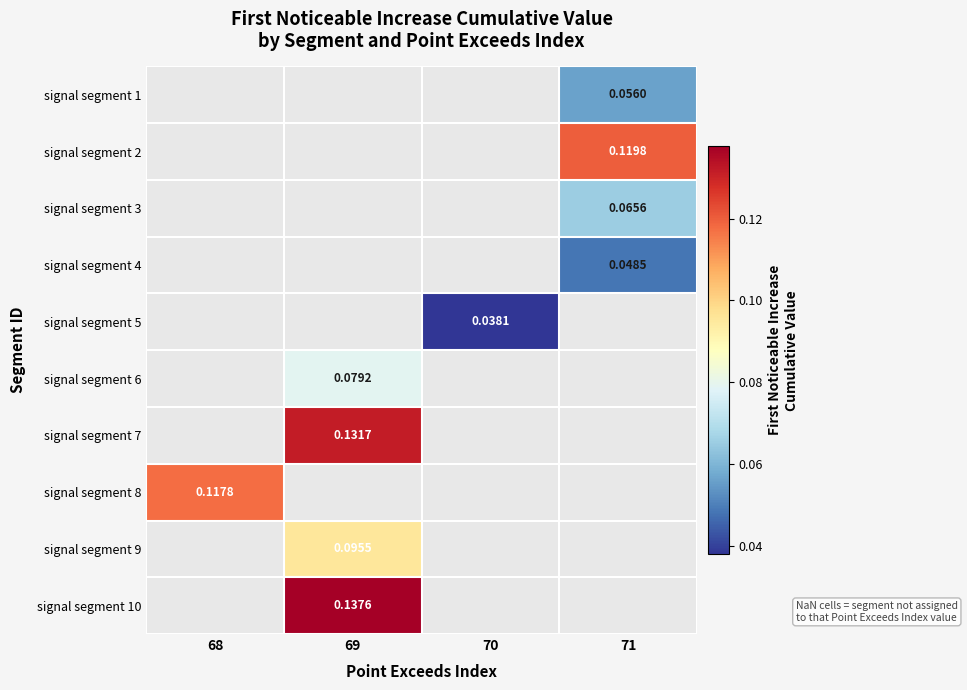

List the labels in order of signal segment 8 value, smallest first.

68, 69, 70, 71